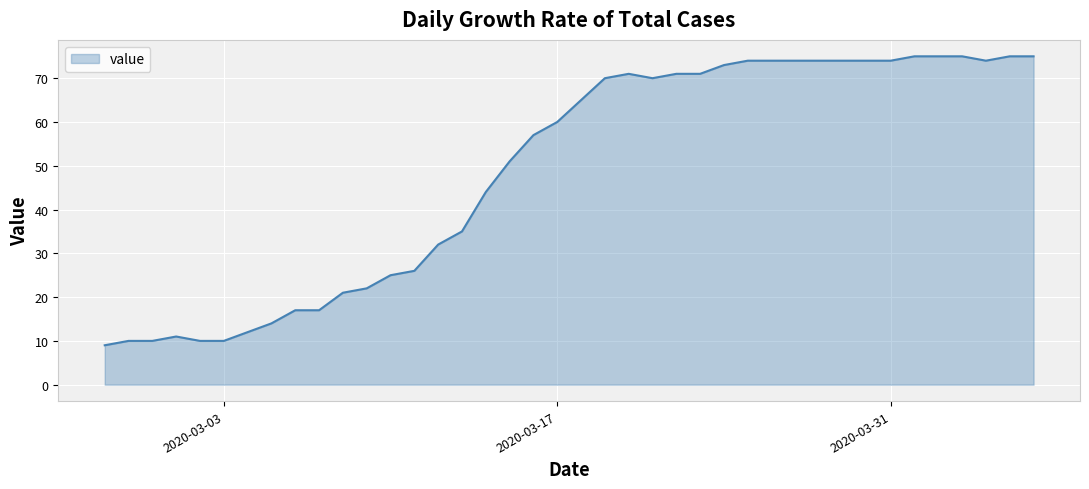

What is the difference between the maximum and minimum values?

66